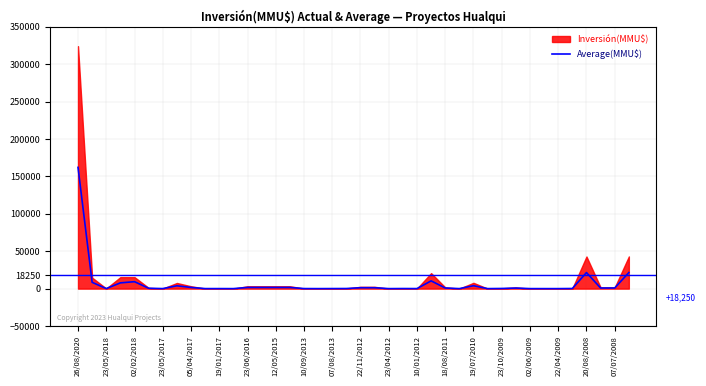

What is the change in value from 23/05/2018 to 23/05/2017?

-714